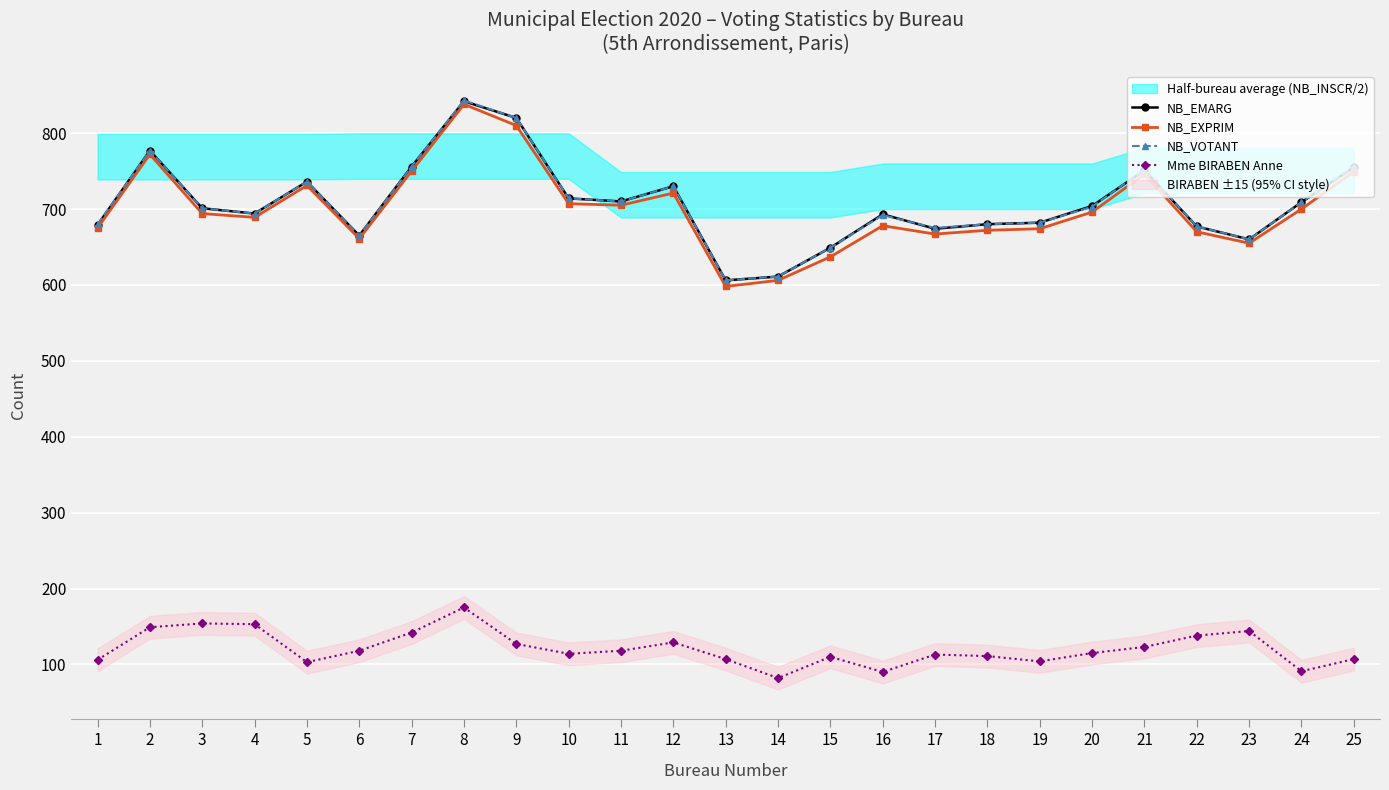

At which category does Mme BIRABEN Anne reach its first local valley?

5